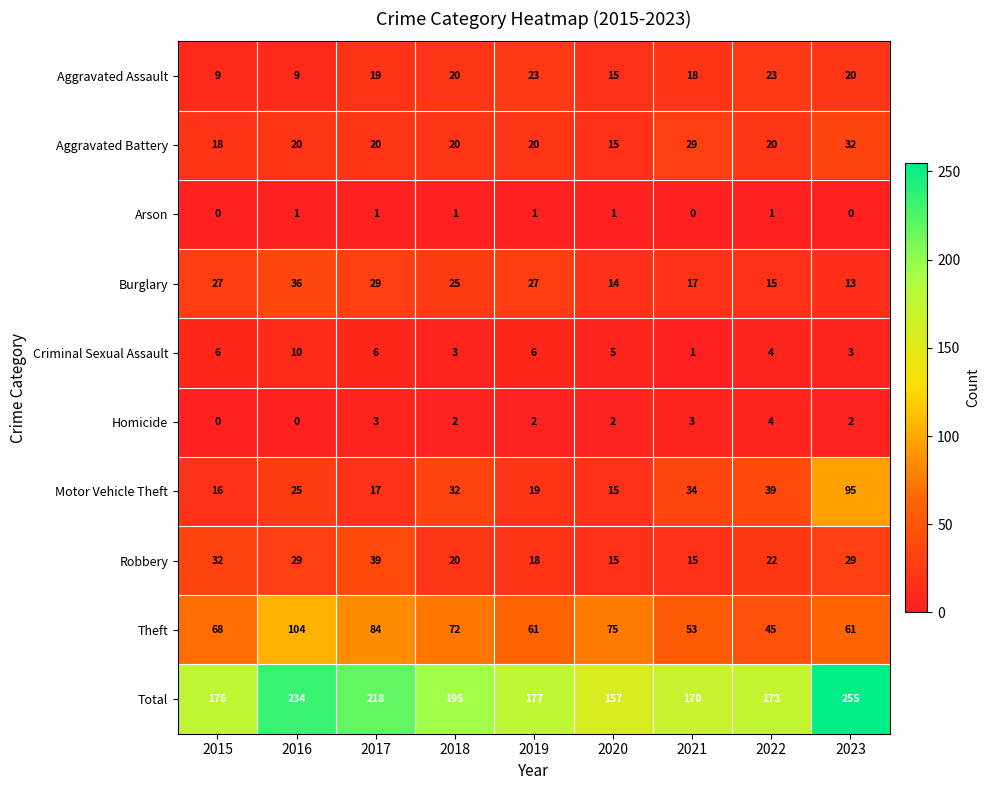

What is the approximate value of Aggravated Battery at 2023?

32